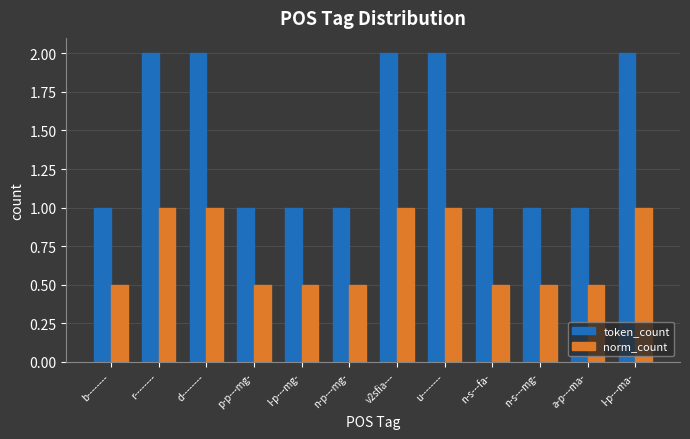

Reading right to left, list all the values displayed in this chart.

token_count: 2.0	1.0	1.0	1.0	2.0	2.0	1.0	1.0	1.0	2.0	2.0	1.0
norm_count: 1.0	0.5	0.5	0.5	1.0	1.0	0.5	0.5	0.5	1.0	1.0	0.5